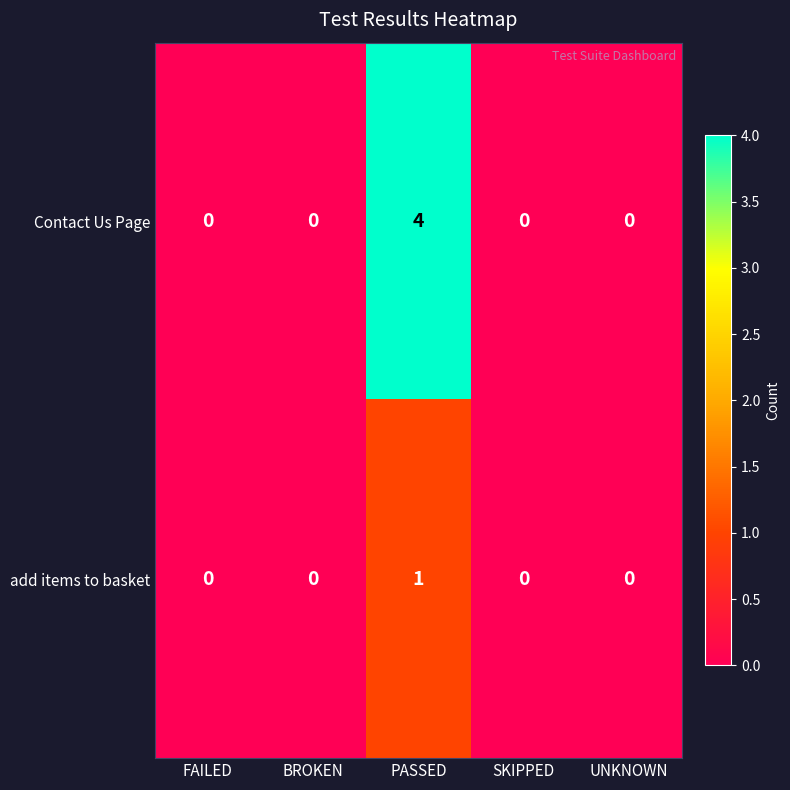

Which series has the largest total across all categories?

Contact Us Page